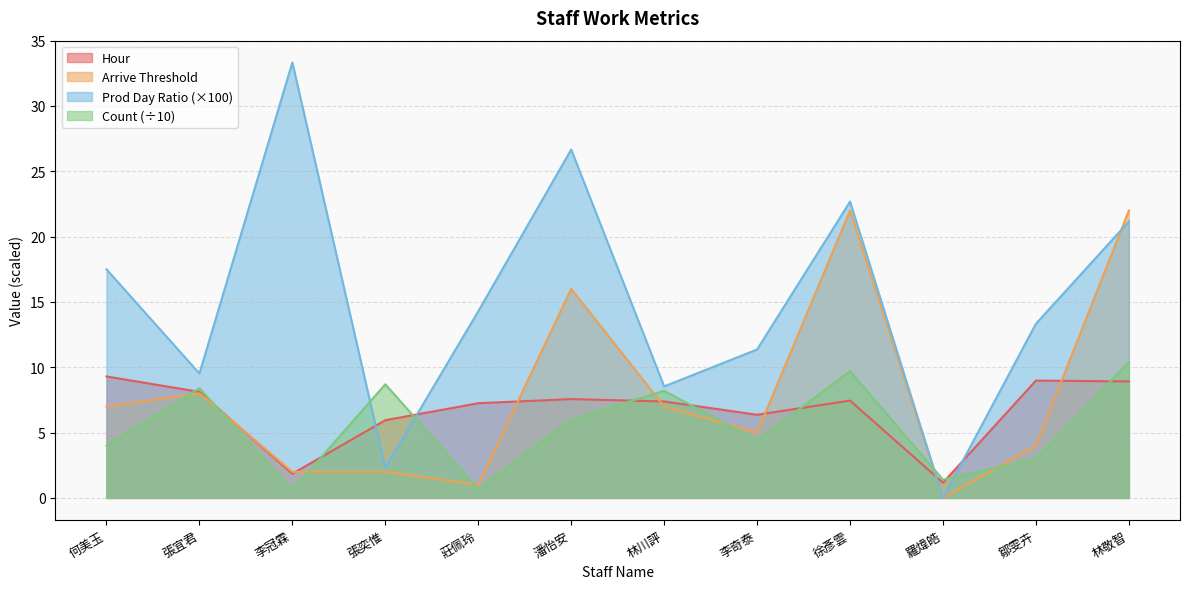

What is the total value across all series at 林川評?

31.1